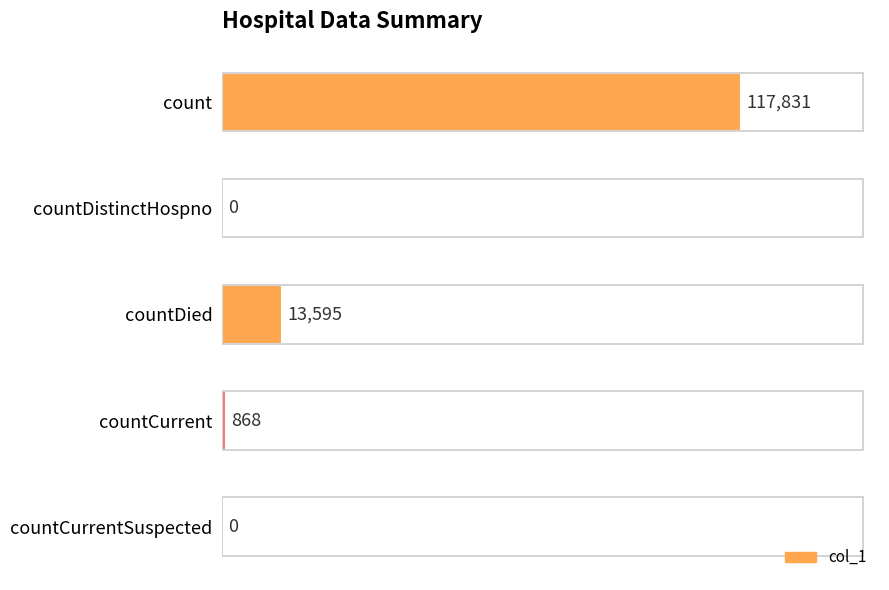

How many series are shown in this chart?

1